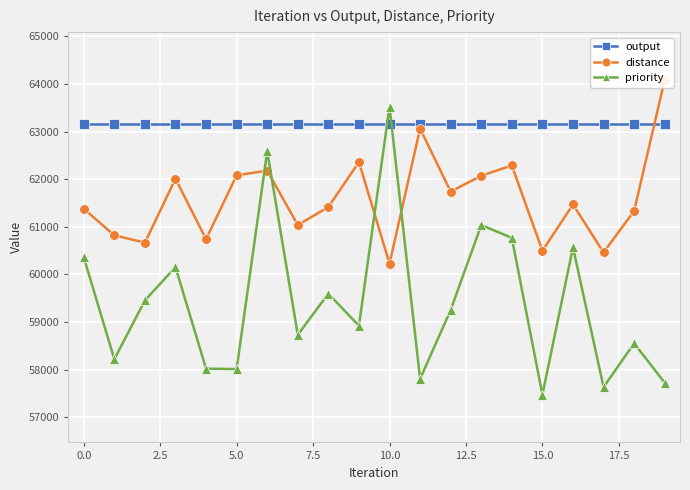

What is the total value across all series at 17?

181245